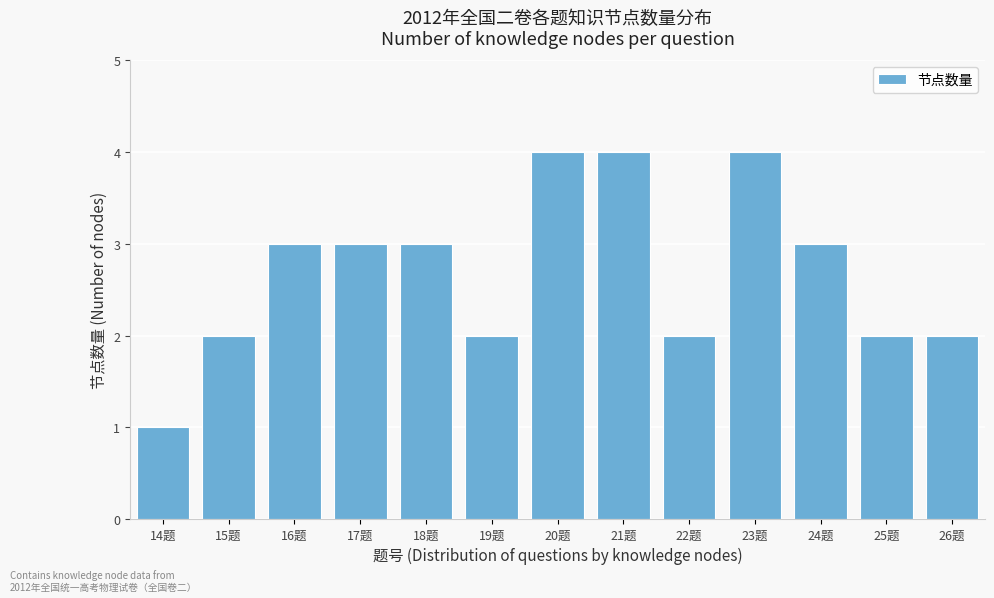

Reading right to left, transcribe all the data shown in this chart.

2	2	3	4	2	4	4	2	3	3	3	2	1